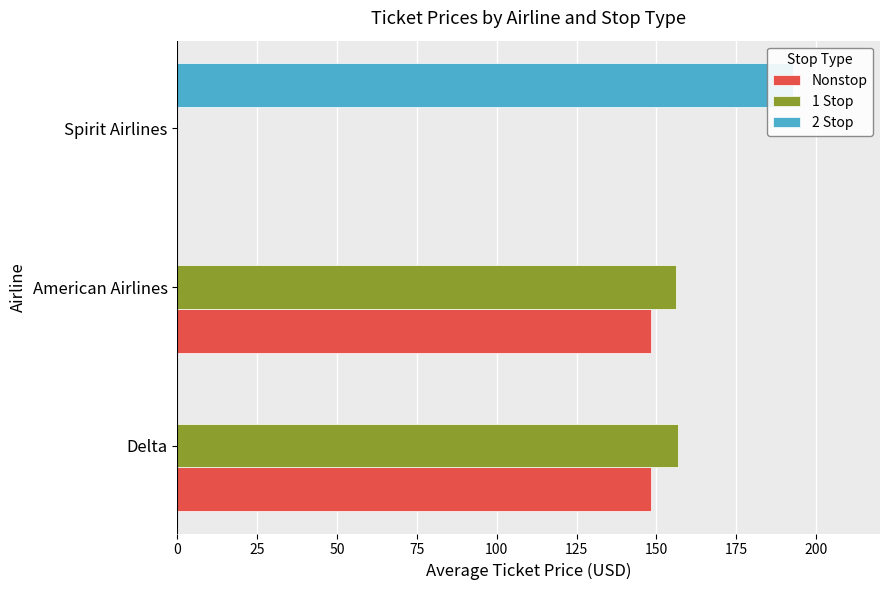

Does the chart contain stacked bars?

No